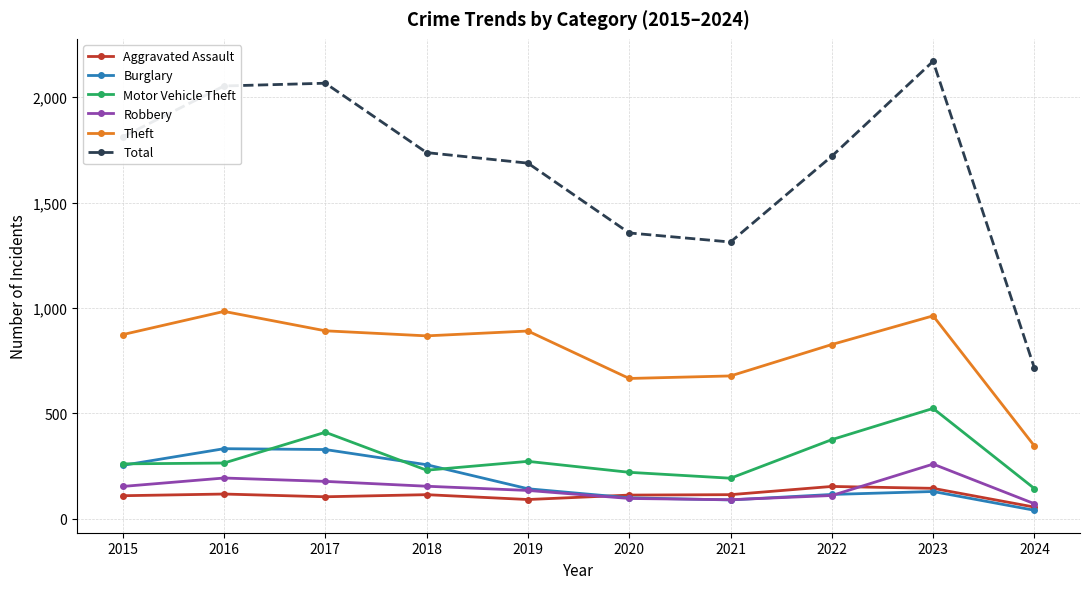

Which series has the largest total across all categories?

Total